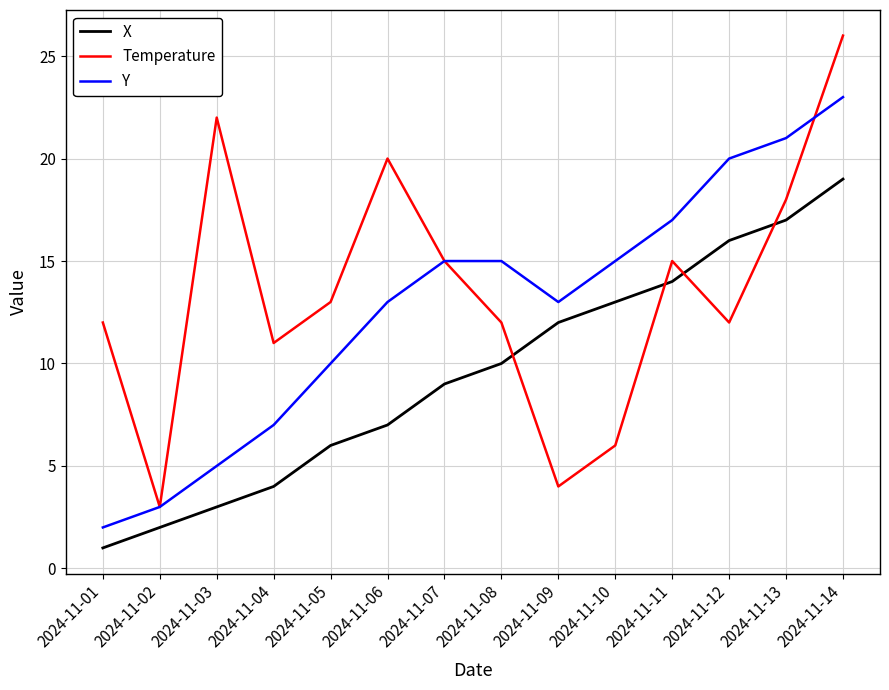

Does the chart have visible grid lines?

Yes